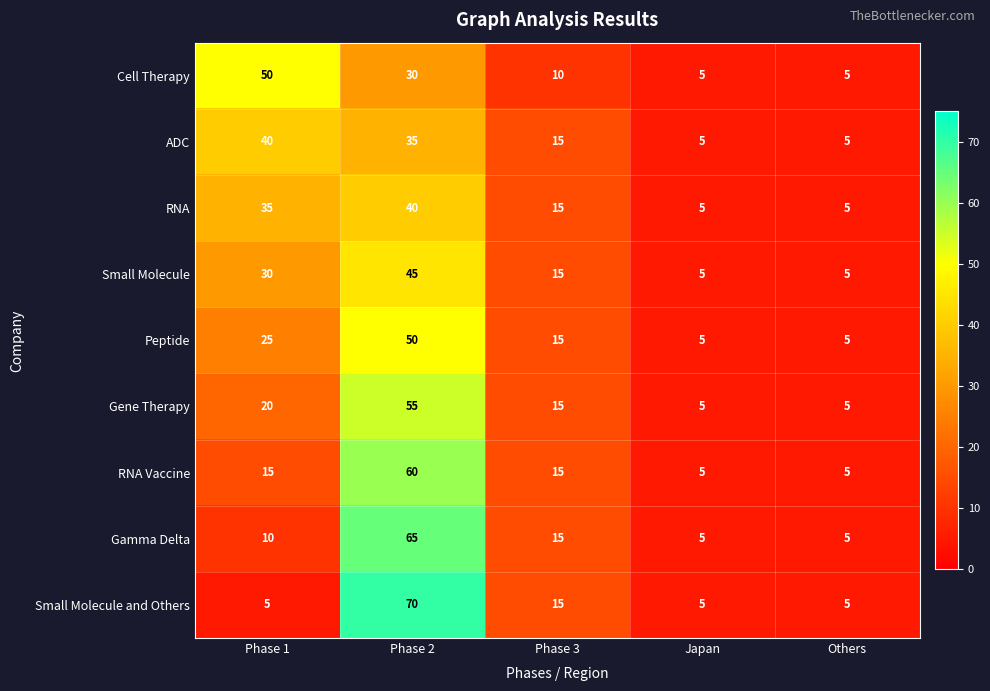

The value of Small Molecule and Others at Phase 3 is 24. True or false?

False